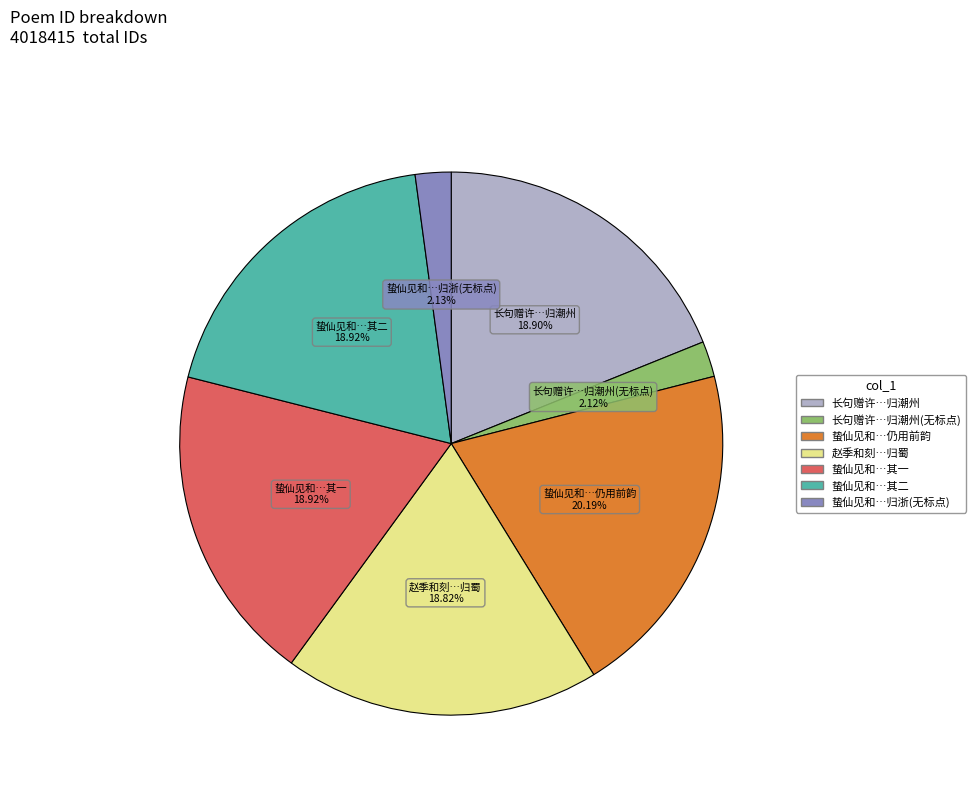

Which slice is the largest?

蛰仙见和…仍用前韵